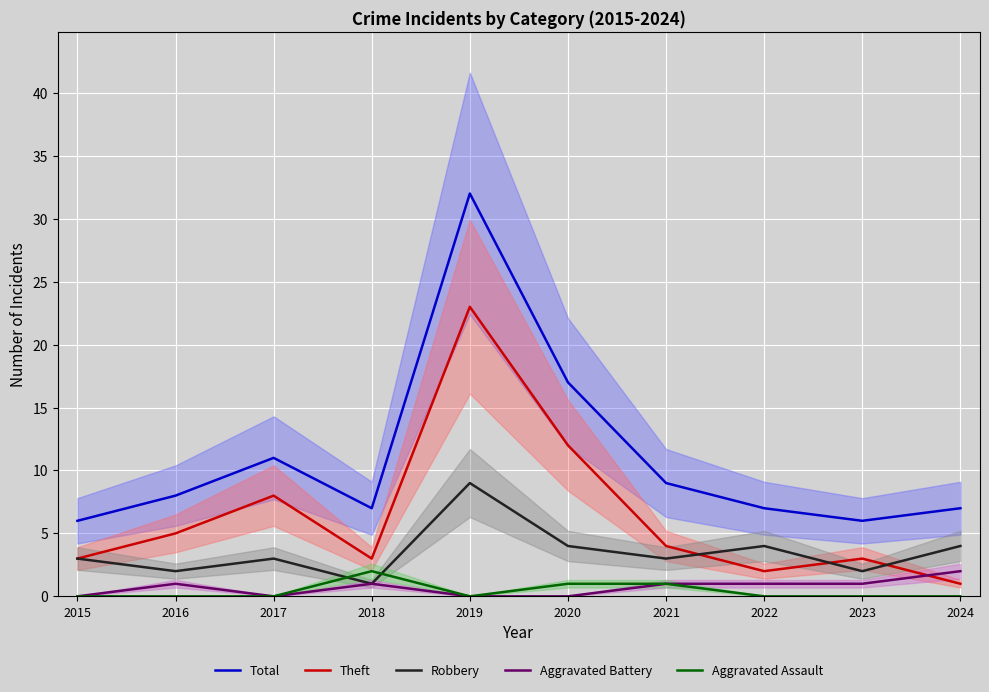

At which category is the sum across all series the highest?

2019